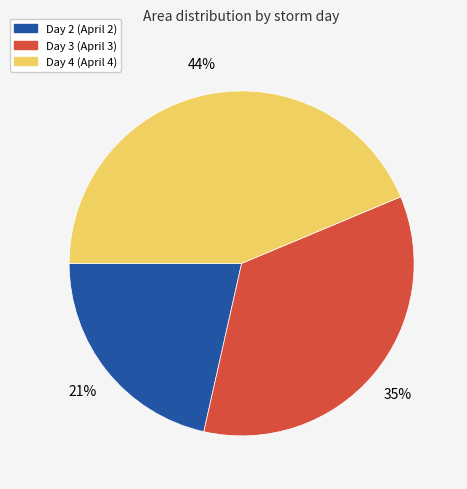

Is there a majority slice in this chart?

No